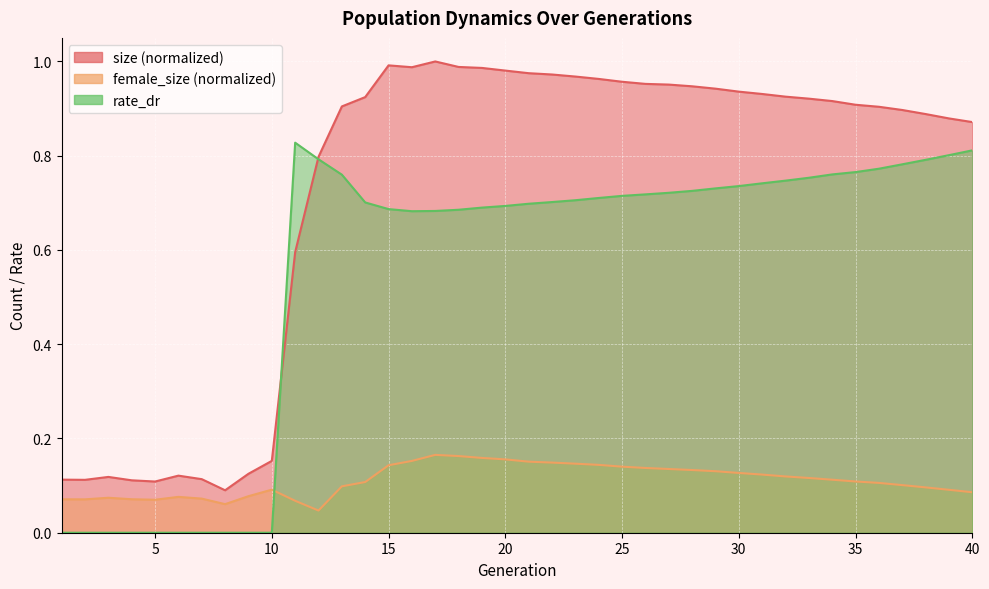

How many values in rate_dr are above zero?

30